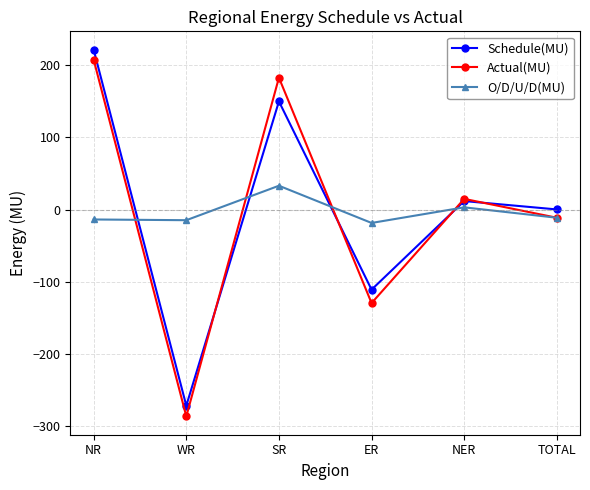

At which category is the sum across all series the highest?

NR